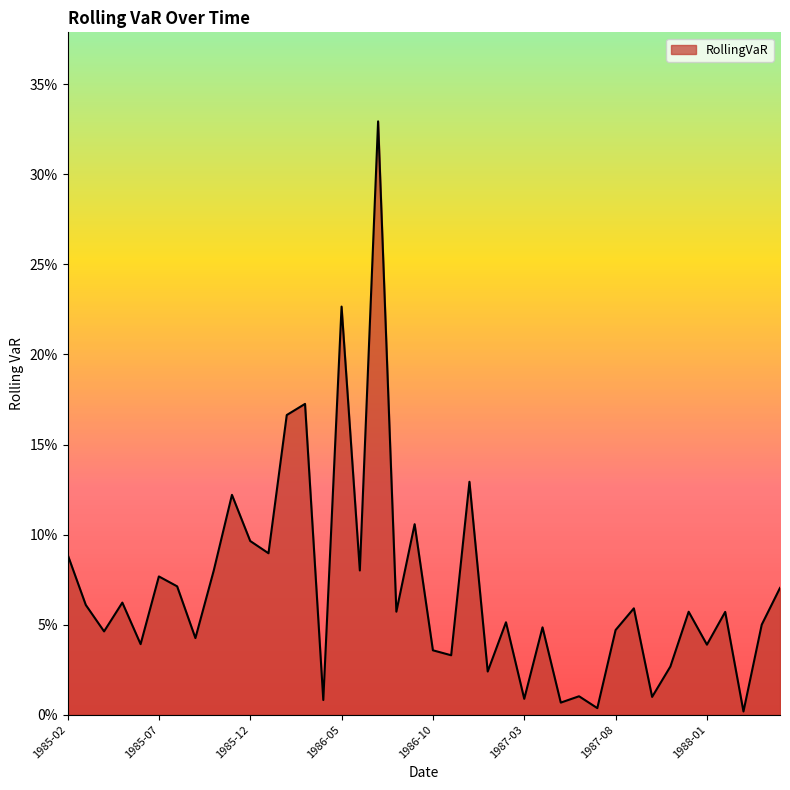

What is the value of the 32nd point from the left?

0.1